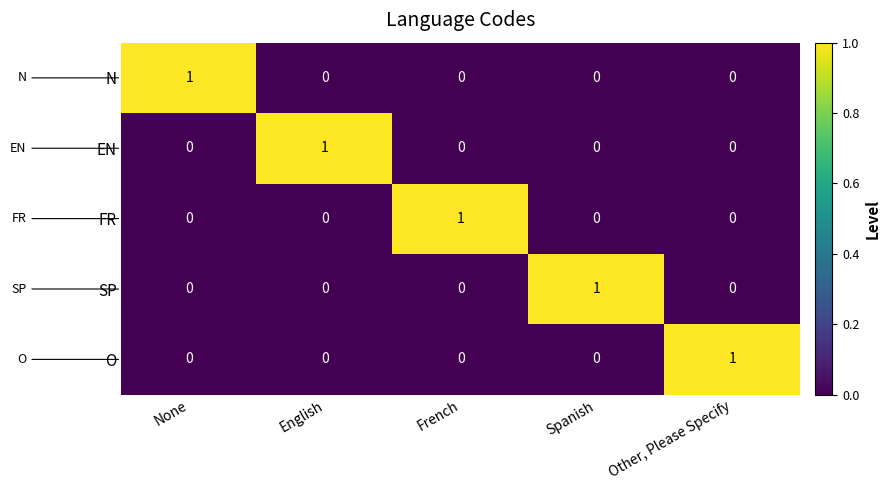

How many categories are shown in the chart?

5